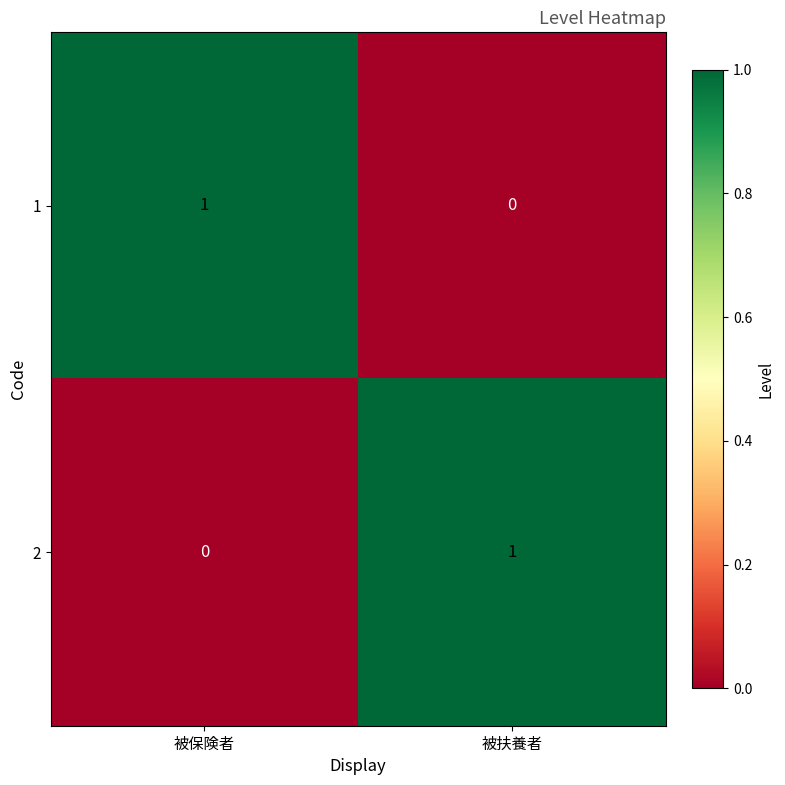

What is the difference between the highest and lowest values at 被保険者?

1